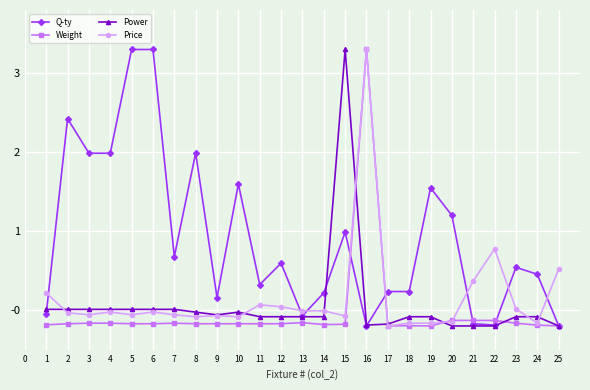

The Weight series shows -0.2 at 18. True or false?

True